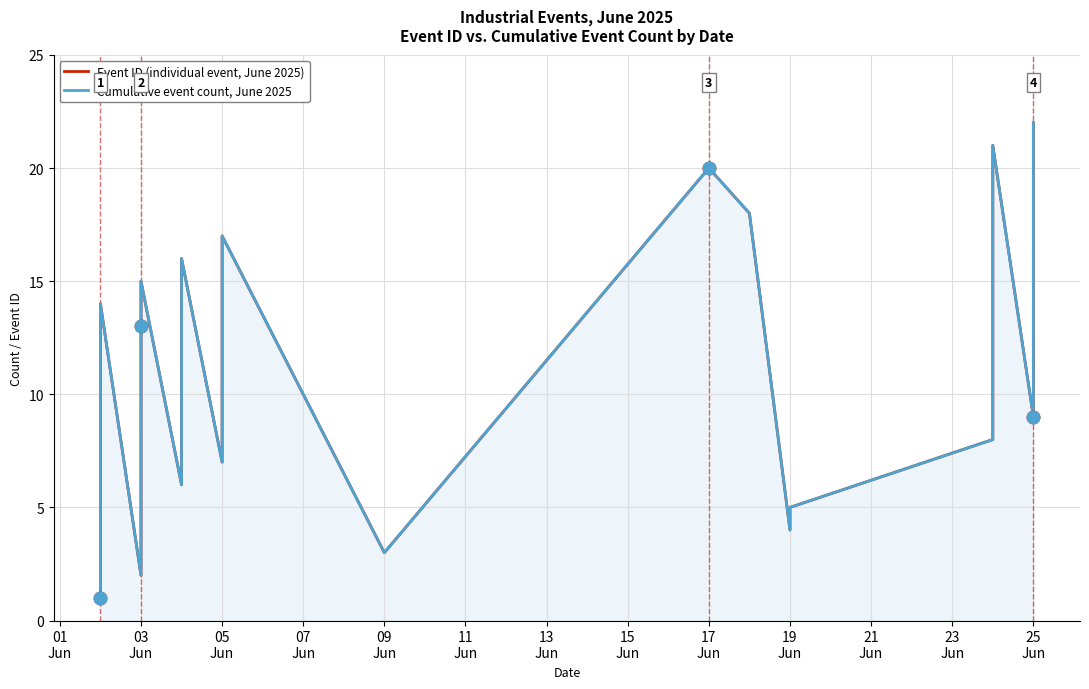

True or false: Cumulative event count, June 2025 has more than 0 points higher than both neighbors.

True